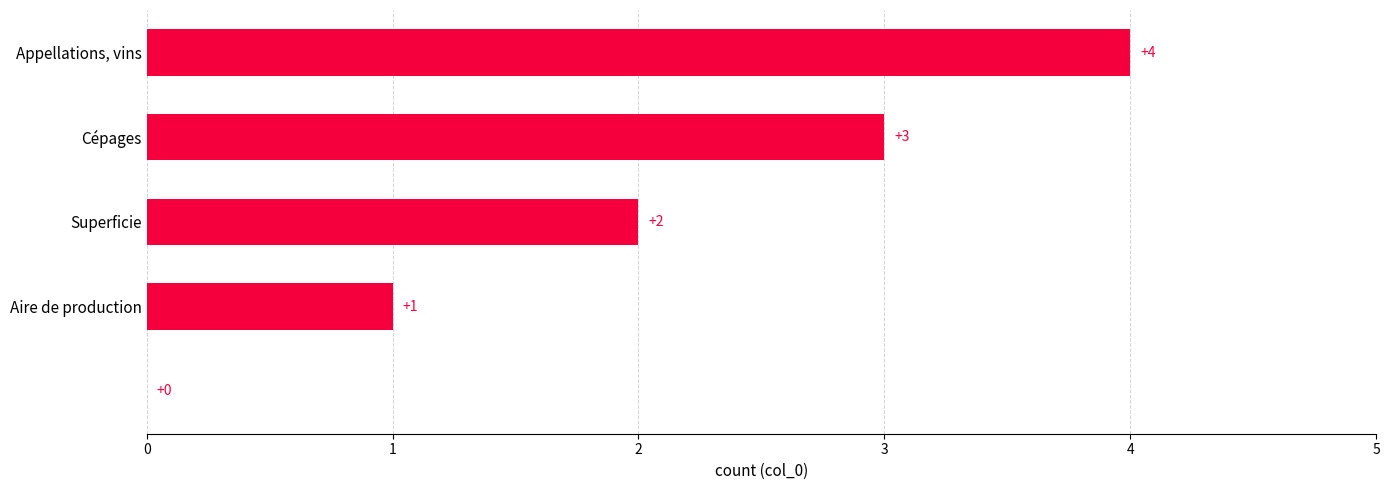

Does the chart contain stacked bars?

No